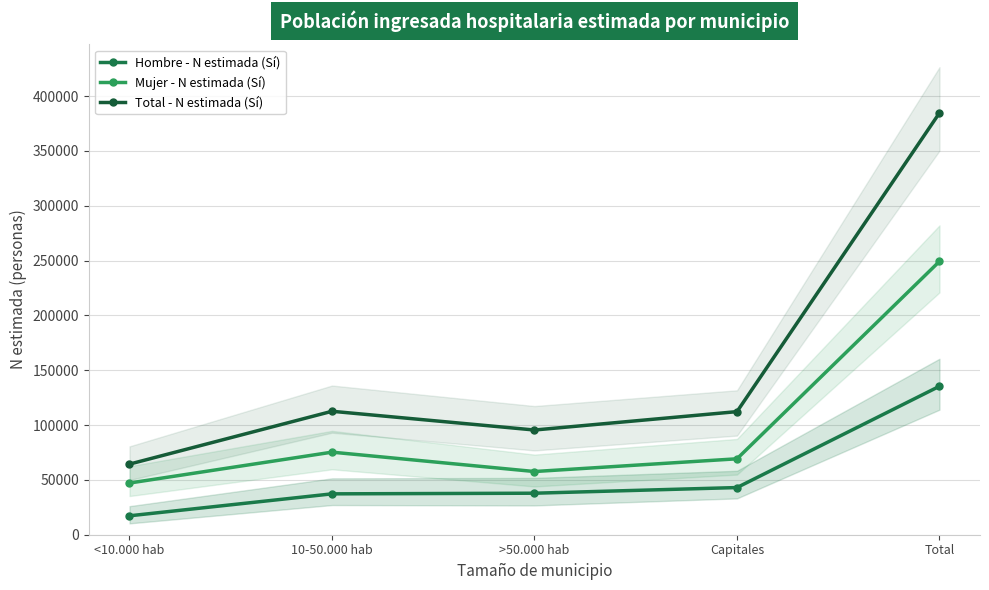

How many lines are shown in the chart?

3